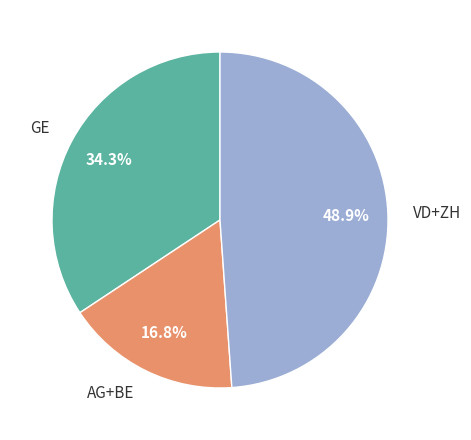

To the nearest percent, what is the difference between the largest and smallest slice percentages?

32%